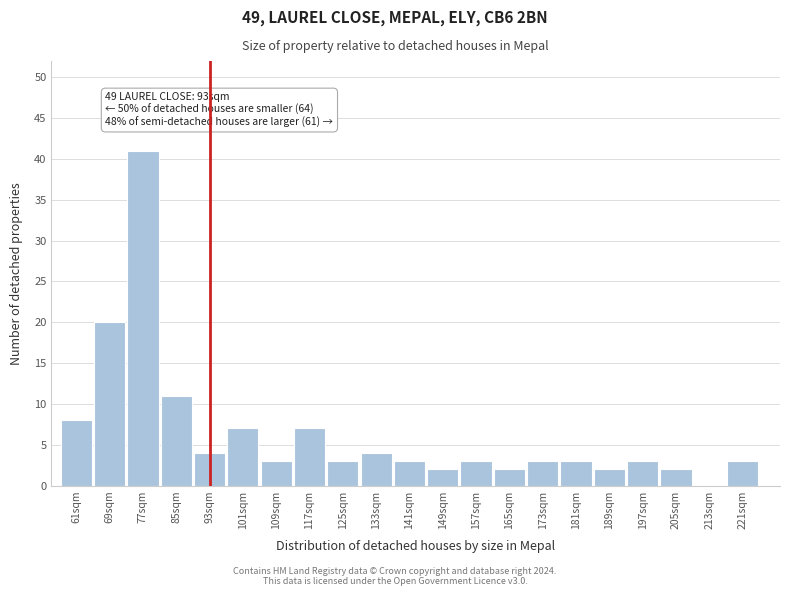

Reading left to right, transcribe all the data shown in this chart.

61sqm=8	69sqm=20	77sqm=41	85sqm=11	93sqm=4	101sqm=7	109sqm=3	117sqm=7	125sqm=3	133sqm=4	141sqm=3	149sqm=2	157sqm=3	165sqm=2	173sqm=3	181sqm=3	189sqm=2	197sqm=3	205sqm=2	213sqm=0	221sqm=3